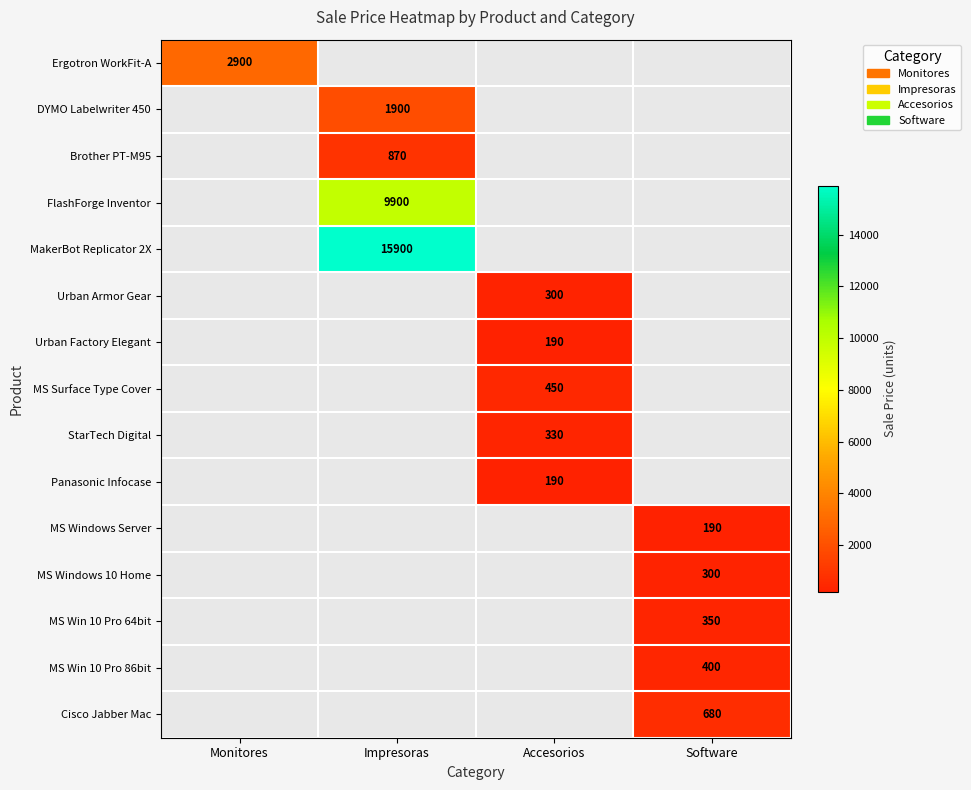

True or false: MS Win 10 Pro 86bit has a value of 141.5 at Software.

False